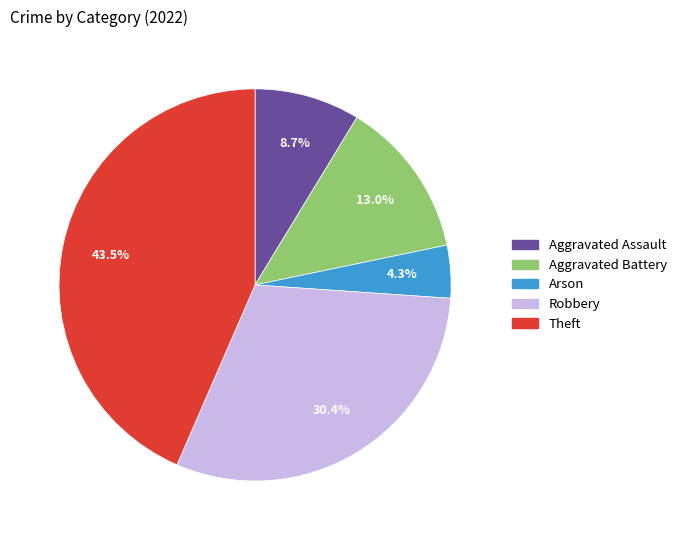

To the nearest percent, what is the combined percentage of Arson and Aggravated Assault?

13%